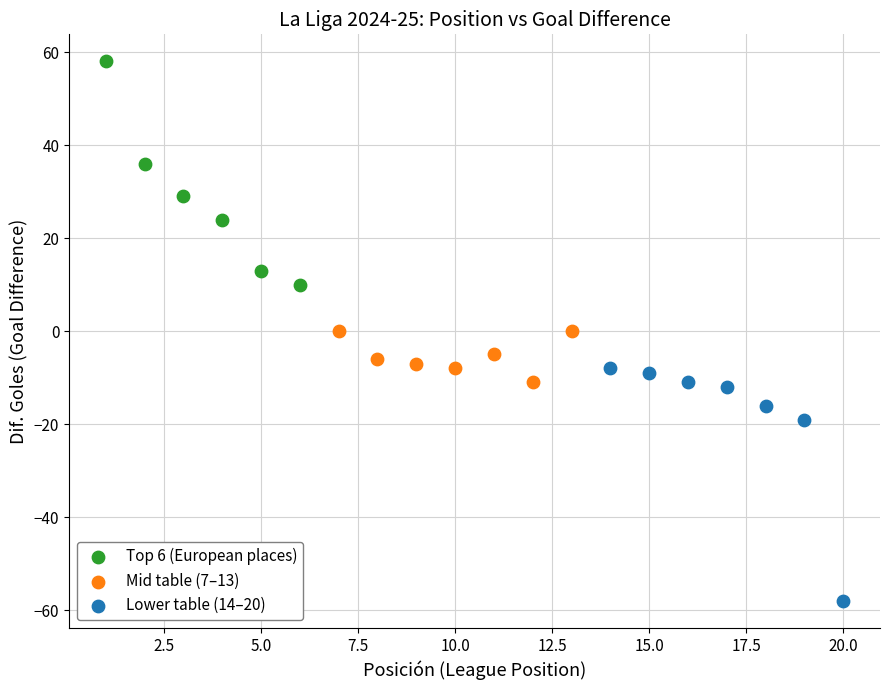

Which series contains the lowest Y value?

Lower table (14–20)